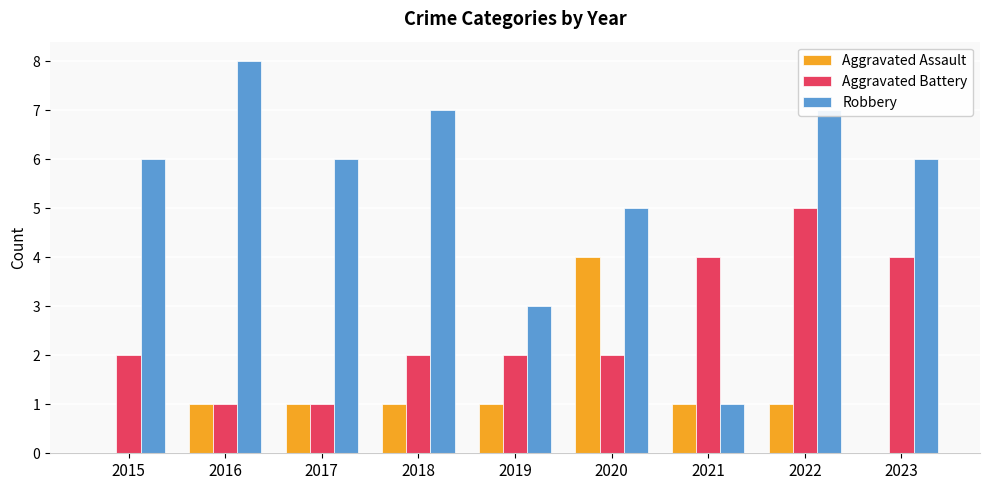

How many categories are shown in the chart?

9